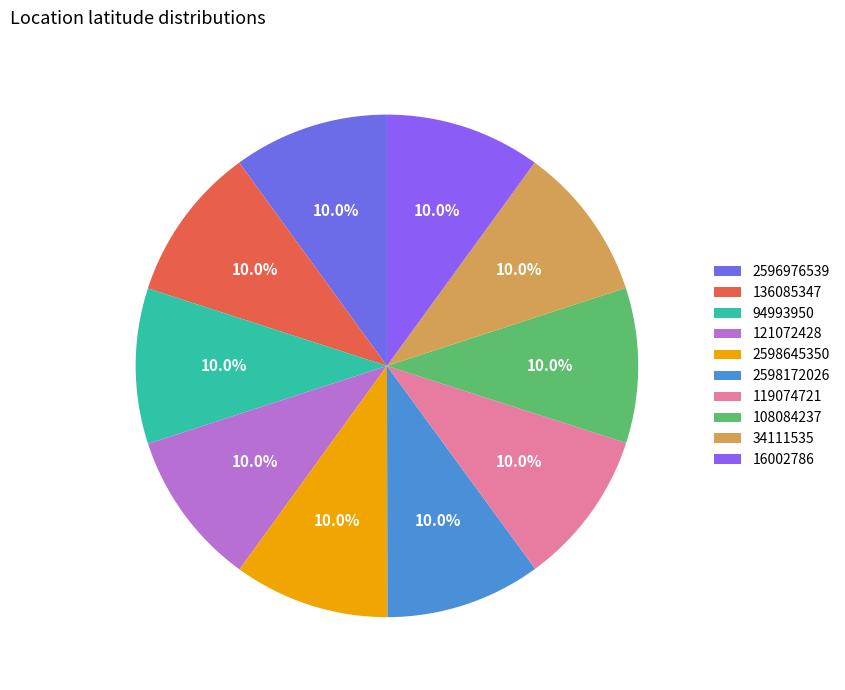

To the nearest percent, what is the average slice percentage?

10%